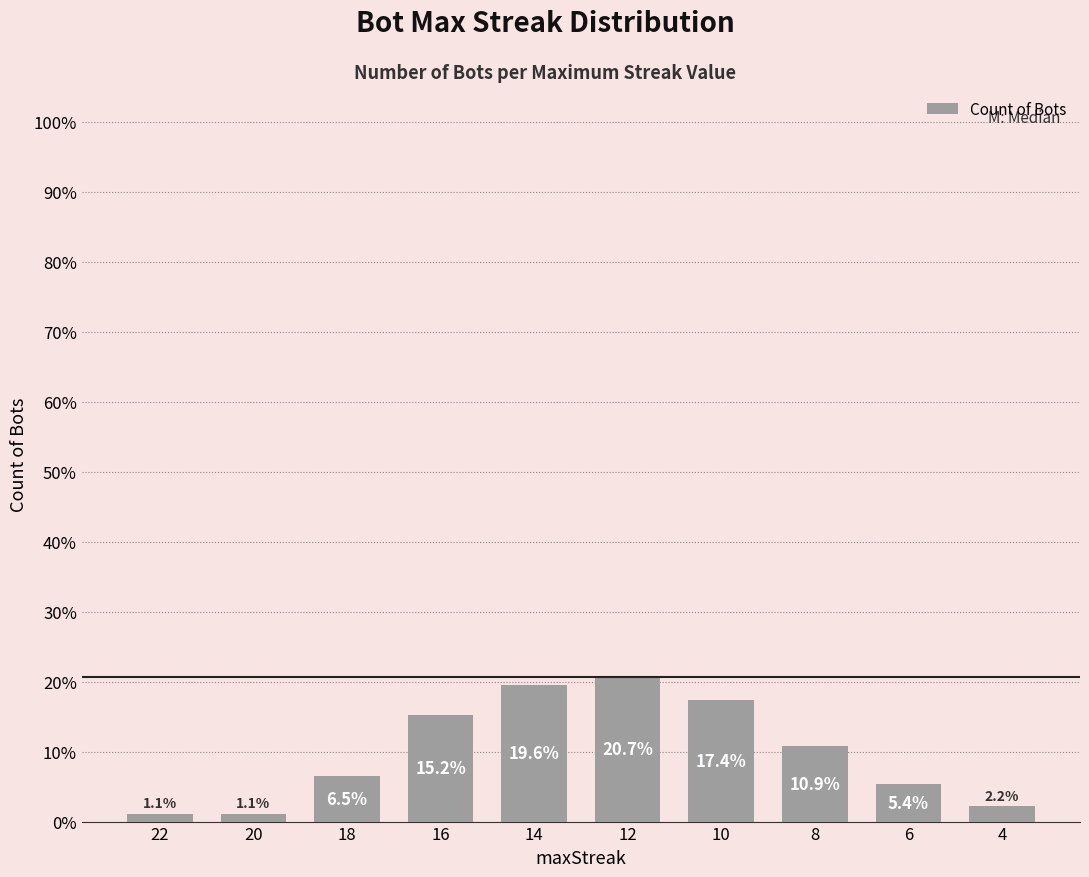

Approximately how many times larger is the value at 14 compared to 4?

9.0